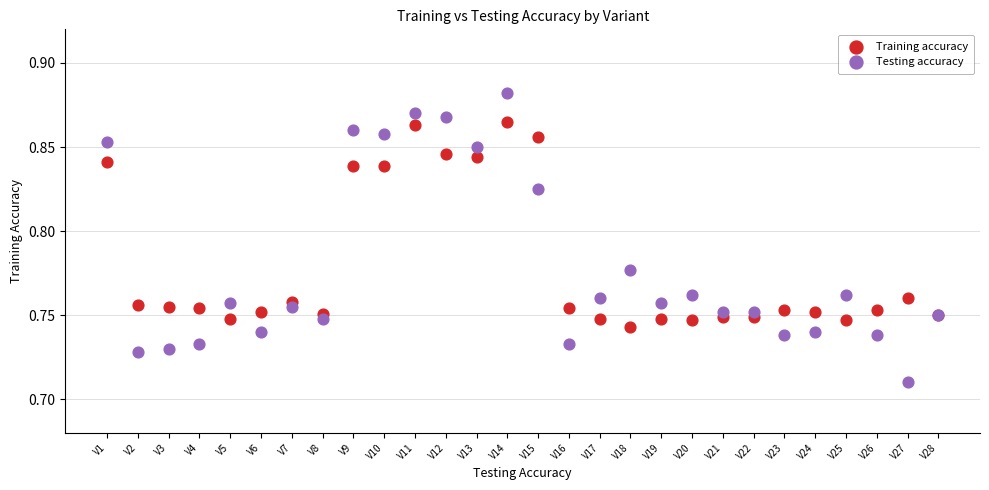

Which series contains the highest Y value?

Testing accuracy